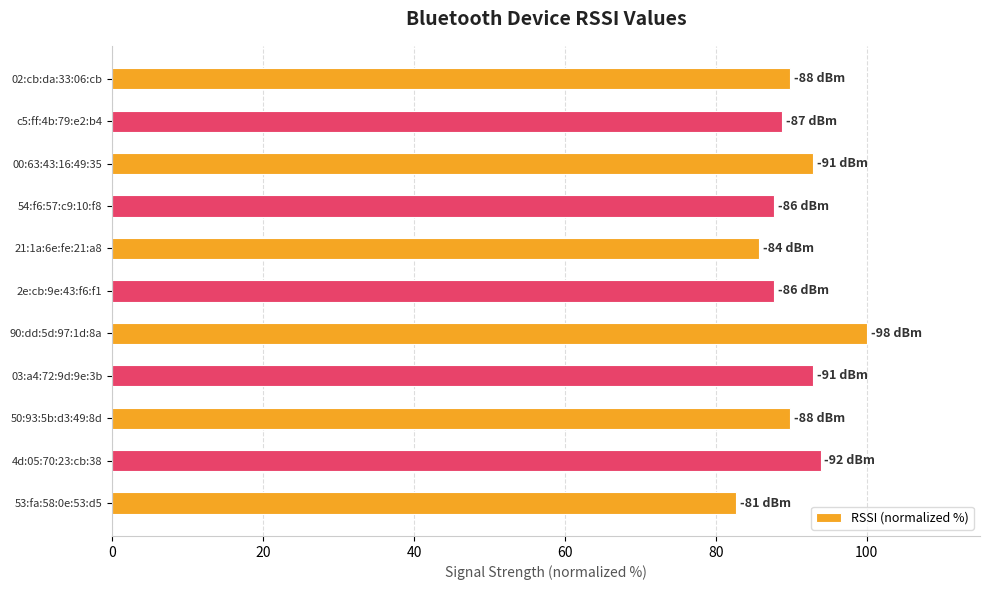

What is the difference between the maximum and second lowest values?

14.3